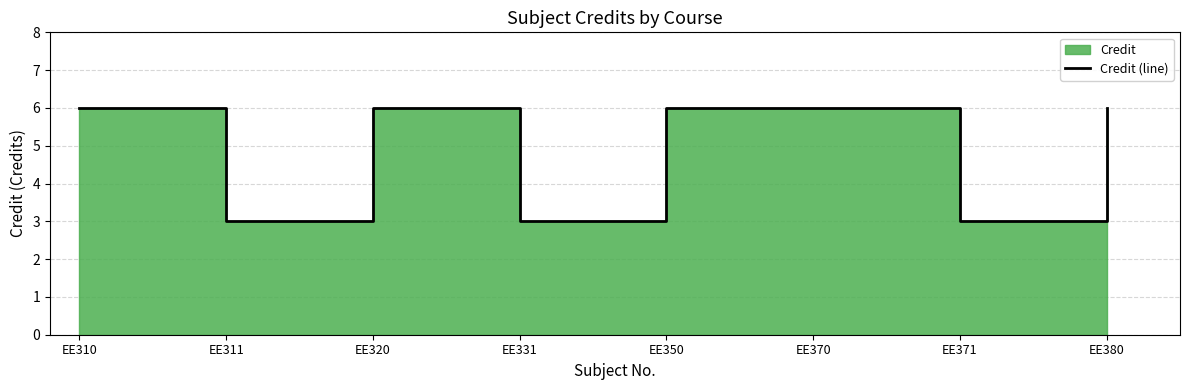

Where is the first local minimum?

EE311